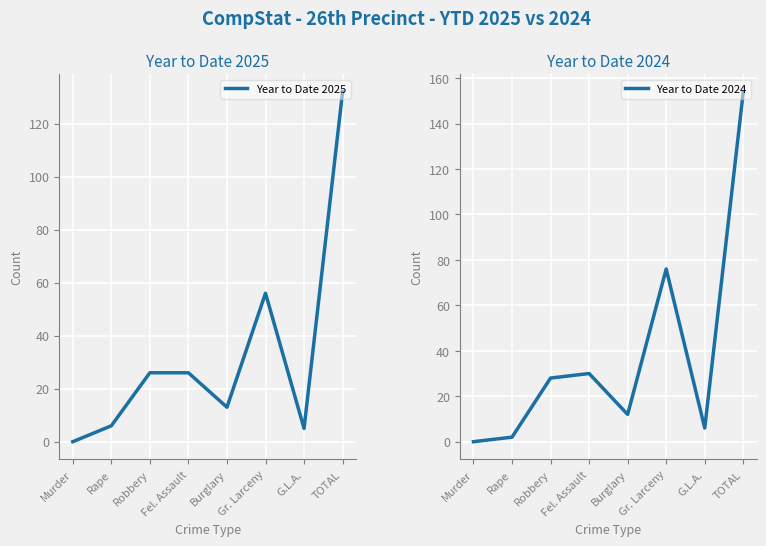

In Year to Date 2025, how many points are higher than both neighbors (excluding endpoints)?

1